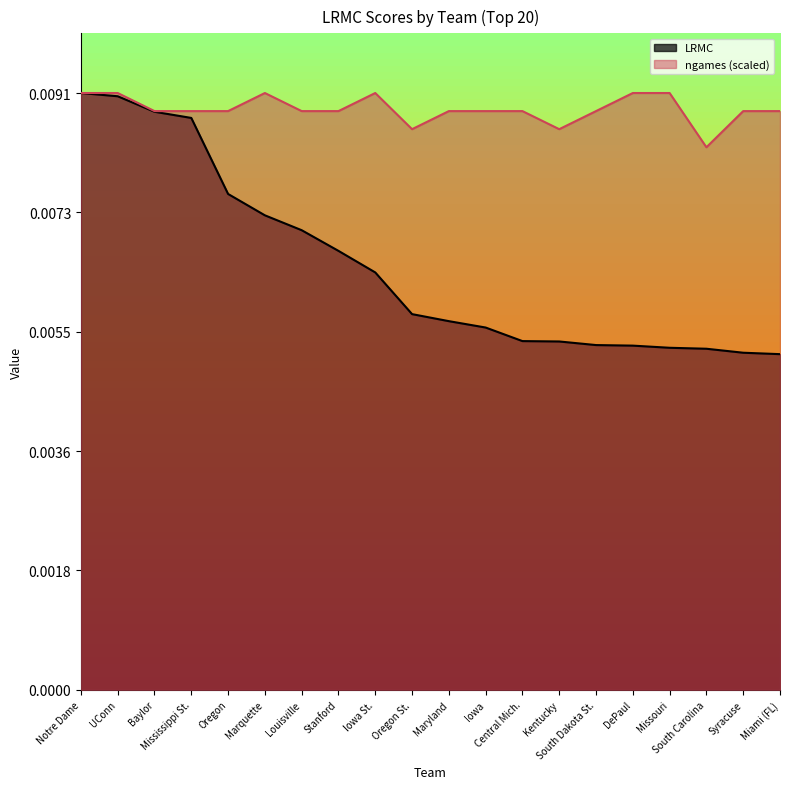

Which has a higher value, Iowa or Kentucky?

Iowa